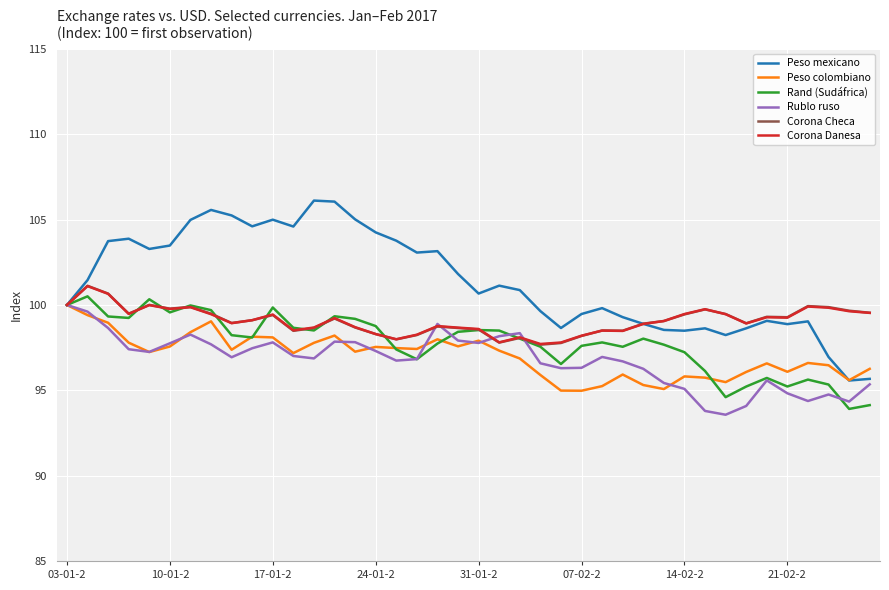

What is the highest value of the Rand (Sudáfrica) series?

100.5